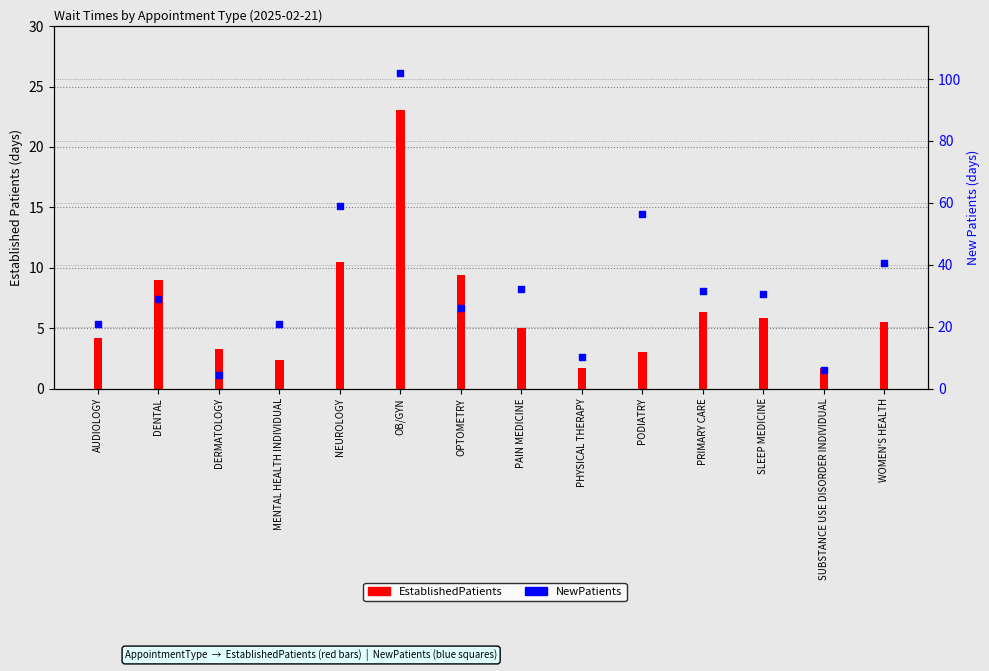

At which category is the sum across all series the highest?

OB/GYN